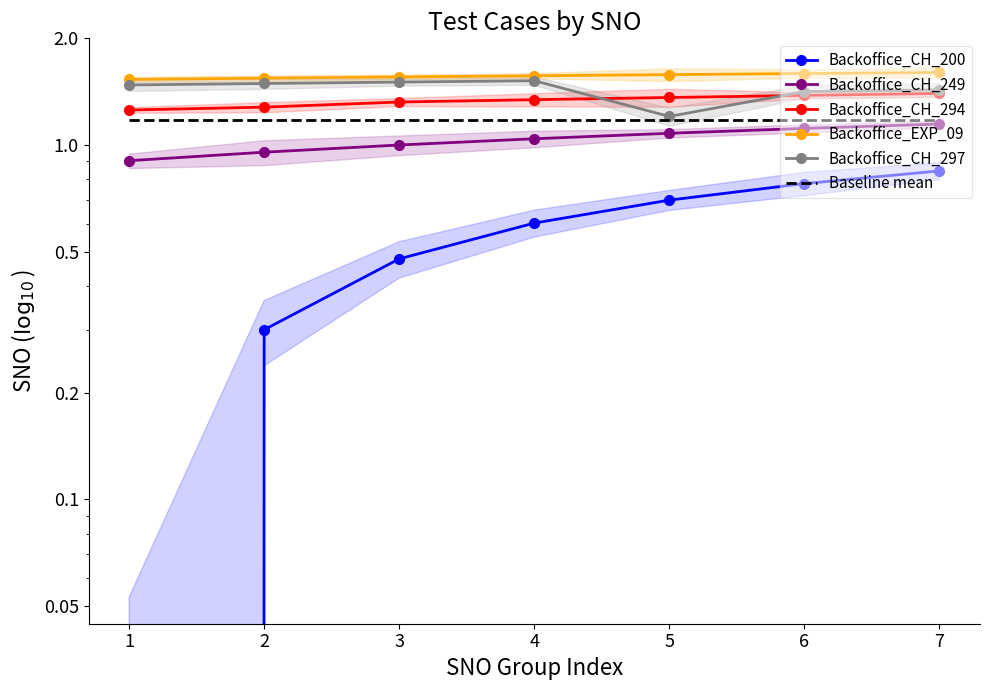

True or false: Backoffice_EXP_09 and Baseline mean intersect in this chart.

False